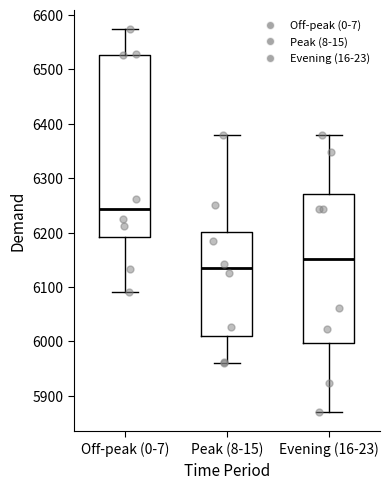

Which box's median line is the highest?

Off-peak (0-7)